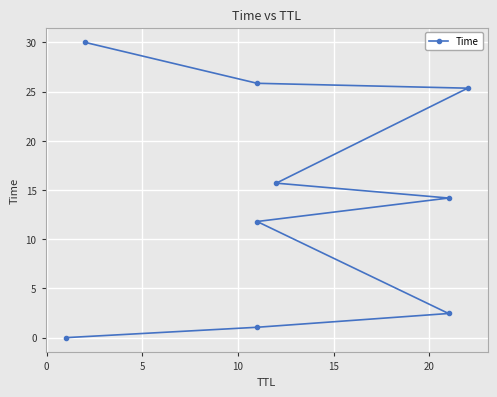

What is the maximum value shown in the chart?

30.0